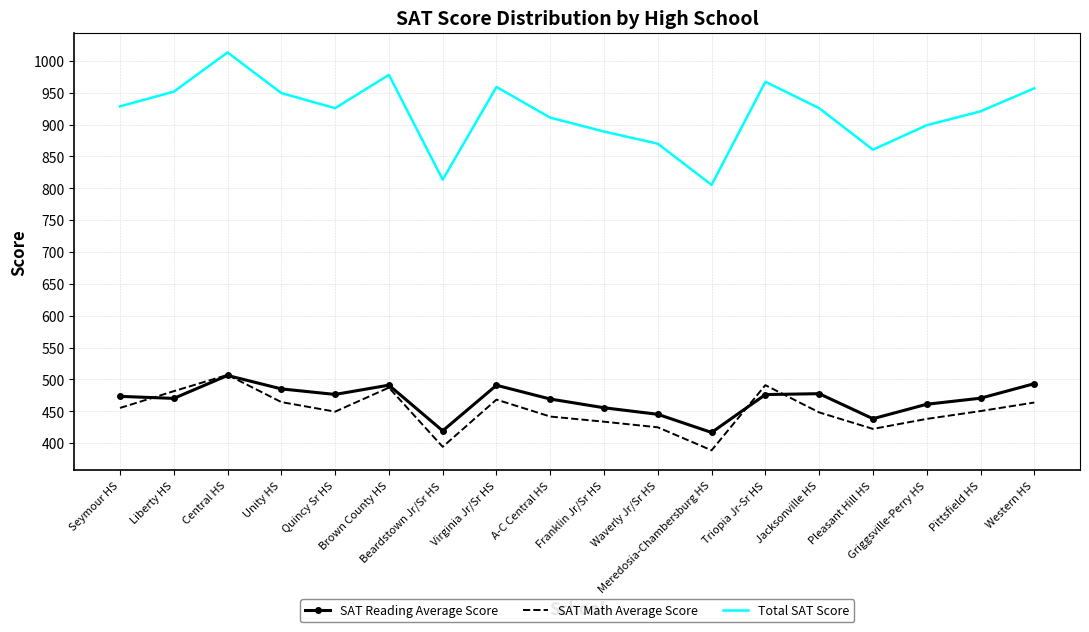

What is the lowest value of the SAT Math Average Score series?

388.7